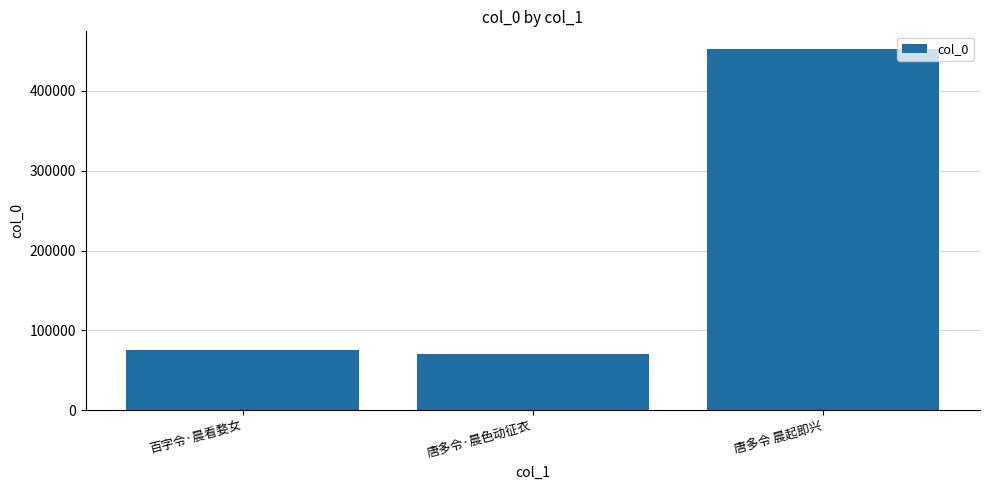

Where is the data nearest to the value 261226?

百字令·晨看婺女